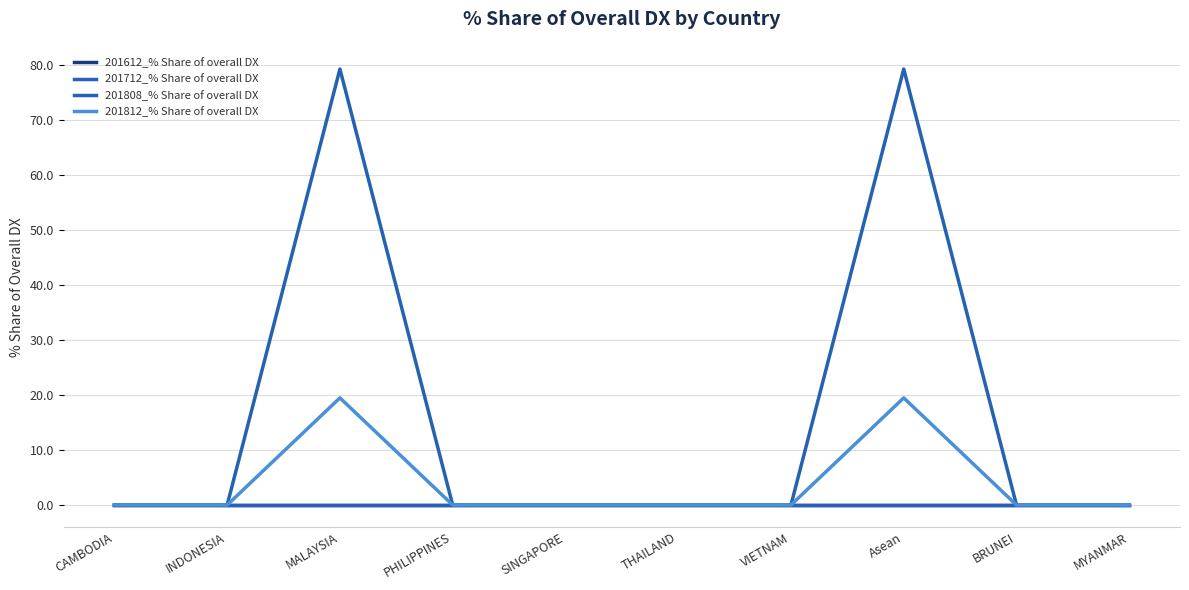

Reading left to right, what are all the values shown in this chart?

201612_% Share of overall DX: CAMBODIA=0.0	INDONESIA=0.0	MALAYSIA=0.0	PHILIPPINES=0.0	SINGAPORE=0.0	THAILAND=0.0	VIETNAM=0.0	Asean=0.0	BRUNEI=0.0	MYANMAR=0.0
201712_% Share of overall DX: CAMBODIA=0.0	INDONESIA=0.0	MALAYSIA=0.0	PHILIPPINES=0.0	SINGAPORE=0.0	THAILAND=0.0	VIETNAM=0.0	Asean=0.0	BRUNEI=0.0	MYANMAR=0.0
201808_% Share of overall DX: CAMBODIA=0.0	INDONESIA=0.0	MALAYSIA=79.2	PHILIPPINES=0.0	SINGAPORE=0.0	THAILAND=0.0	VIETNAM=0.0	Asean=79.2	BRUNEI=0.0	MYANMAR=0.0
201812_% Share of overall DX: CAMBODIA=0.0	INDONESIA=0.0	MALAYSIA=19.5	PHILIPPINES=0.0	SINGAPORE=0.0	THAILAND=0.0	VIETNAM=0.0	Asean=19.5	BRUNEI=0.0	MYANMAR=0.0